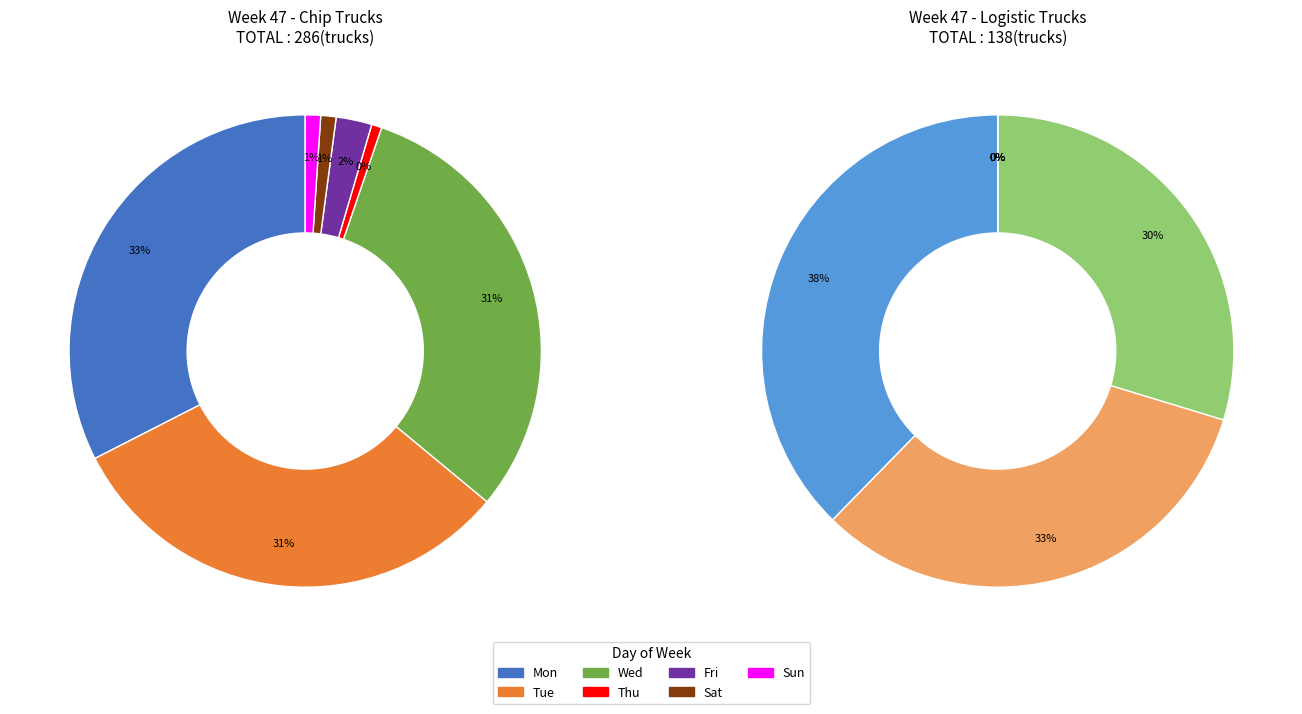

Which slice is the largest?

Mon